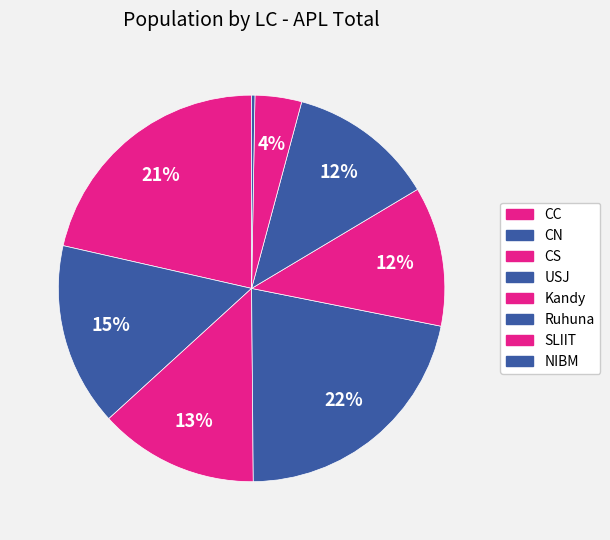

Is there a majority slice in this chart?

No